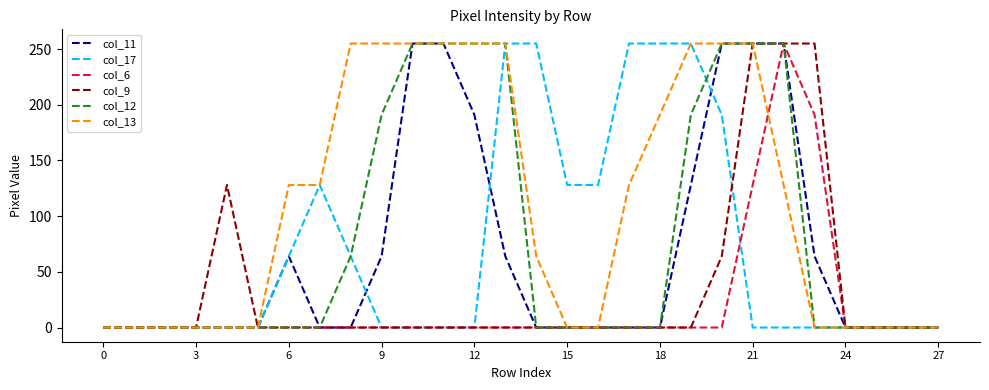

Which series has the largest total across all categories?

col_13